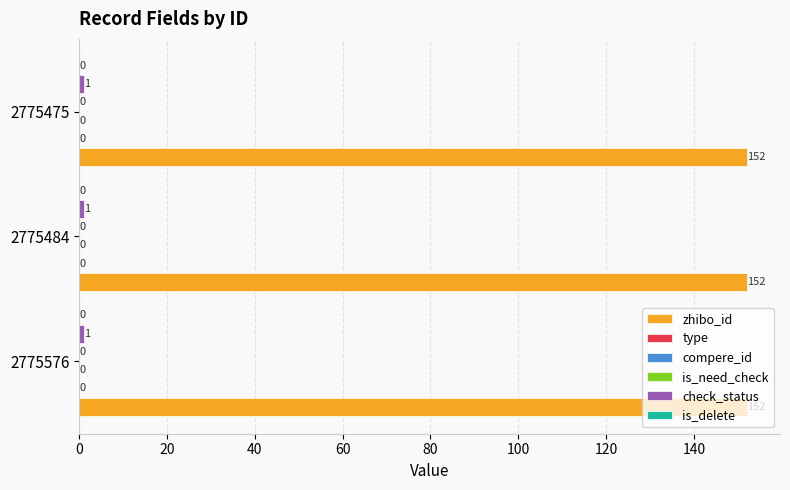

Which series has the largest total across all categories?

zhibo_id